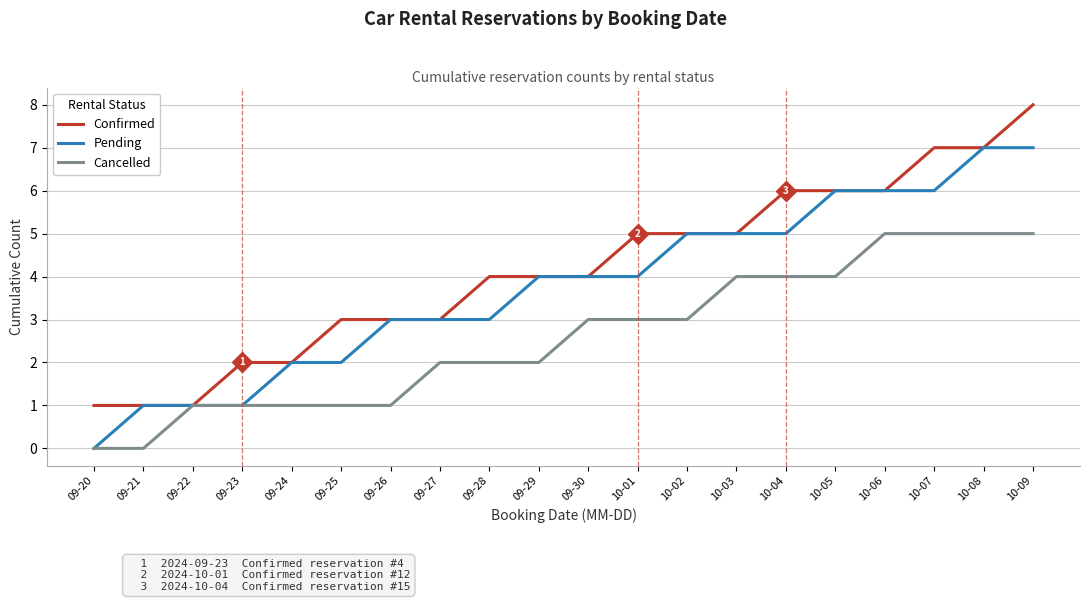

True or false: Cancelled has a value of 3 at 10-02.

True